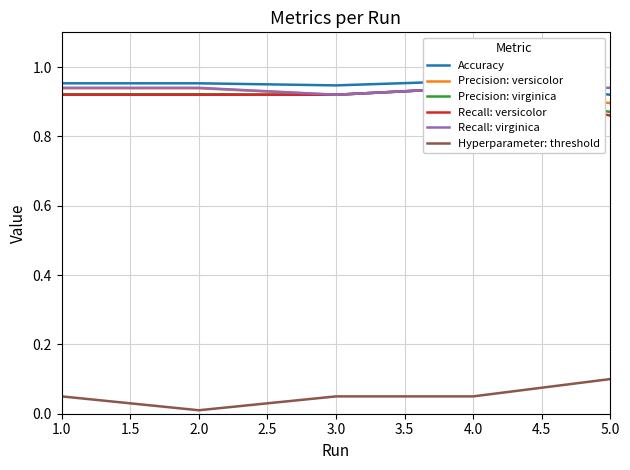

What is the greatest value displayed?

1.0